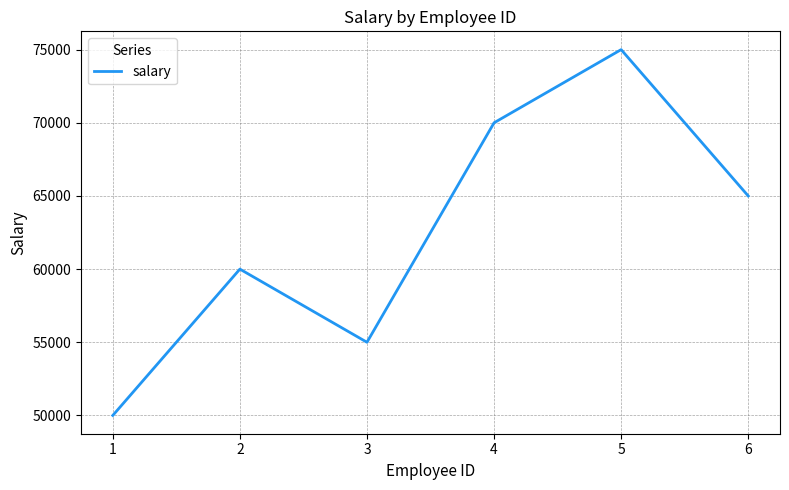

What is the difference between the second highest and minimum values?

20000